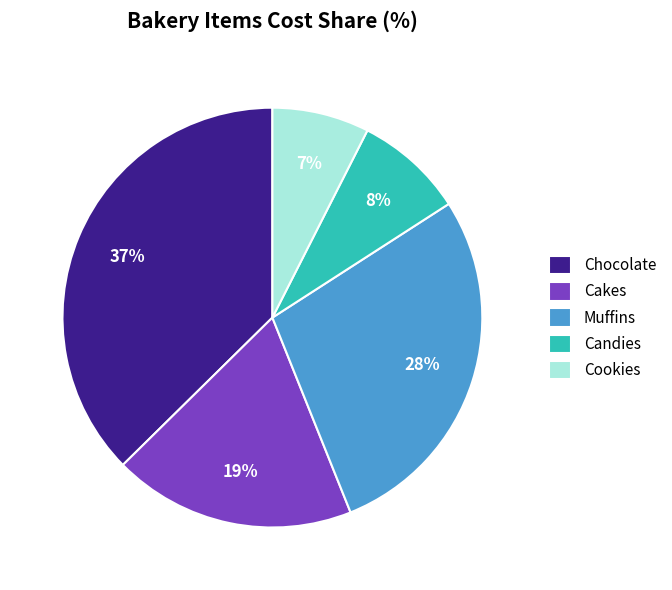

What is the smallest slice in the pie chart?

Cookies